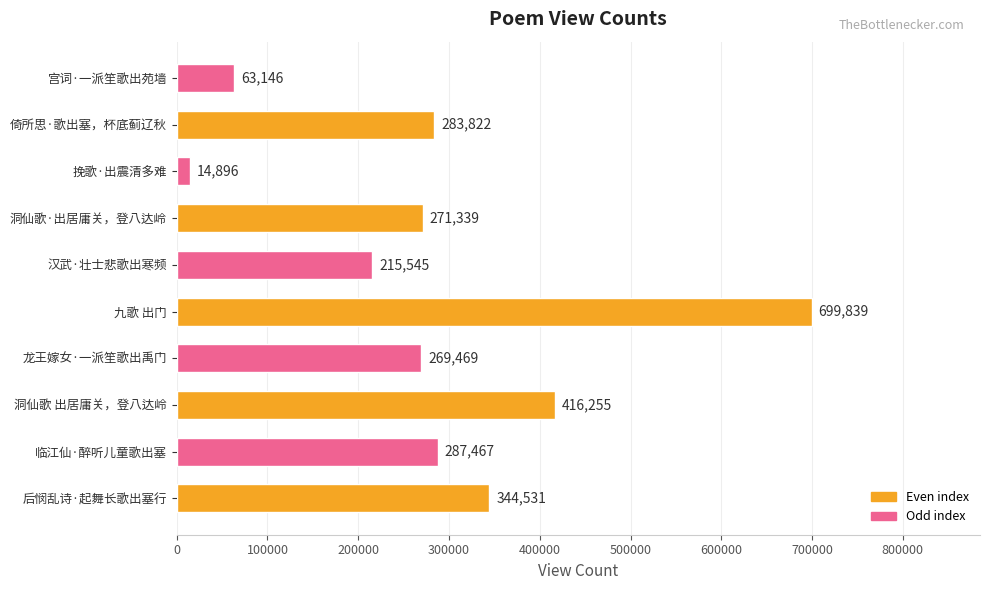

Reading bottom to top, list all the values displayed in this chart.

后悯乱诗·起舞长歌出塞行=344531	临江仙·醉听儿童歌出塞=287467	洞仙歌 出居庸关，登八达岭=416255	龙王嫁女·一派笙歌出禹门=269469	九歌 出门=699839	汉武·壮士悲歌出寒频=215545	洞仙歌·出居庸关，登八达岭=271339	挽歌·出震清多难=14896	倚所思·歌出塞，杯底蓟辽秋=283822	宫词·一派笙歌出苑墙=63146